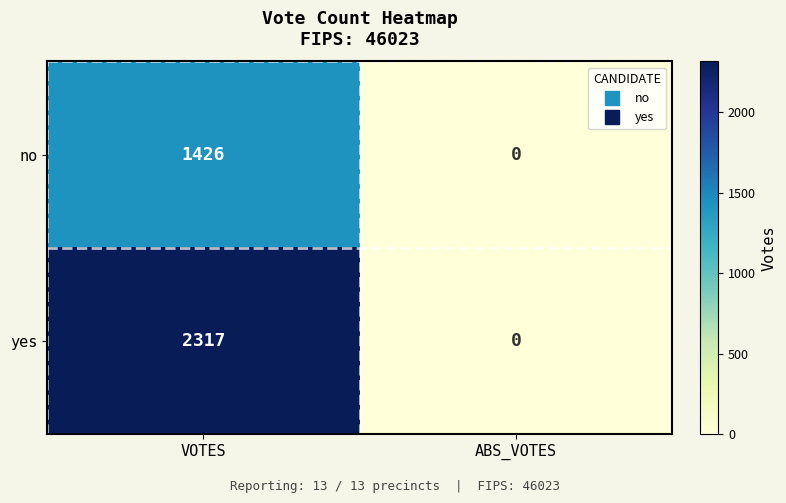

Which series changed the most between VOTES and ABS_VOTES?

yes